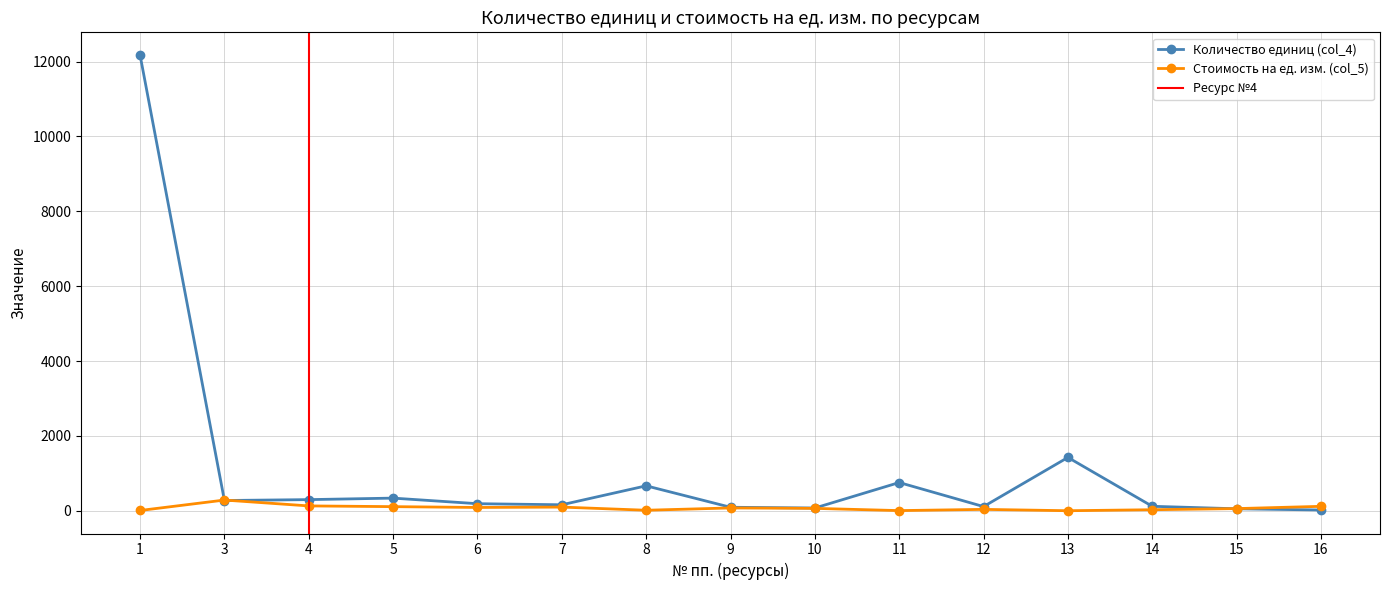

What is the maximum value shown in the chart?

12171.7